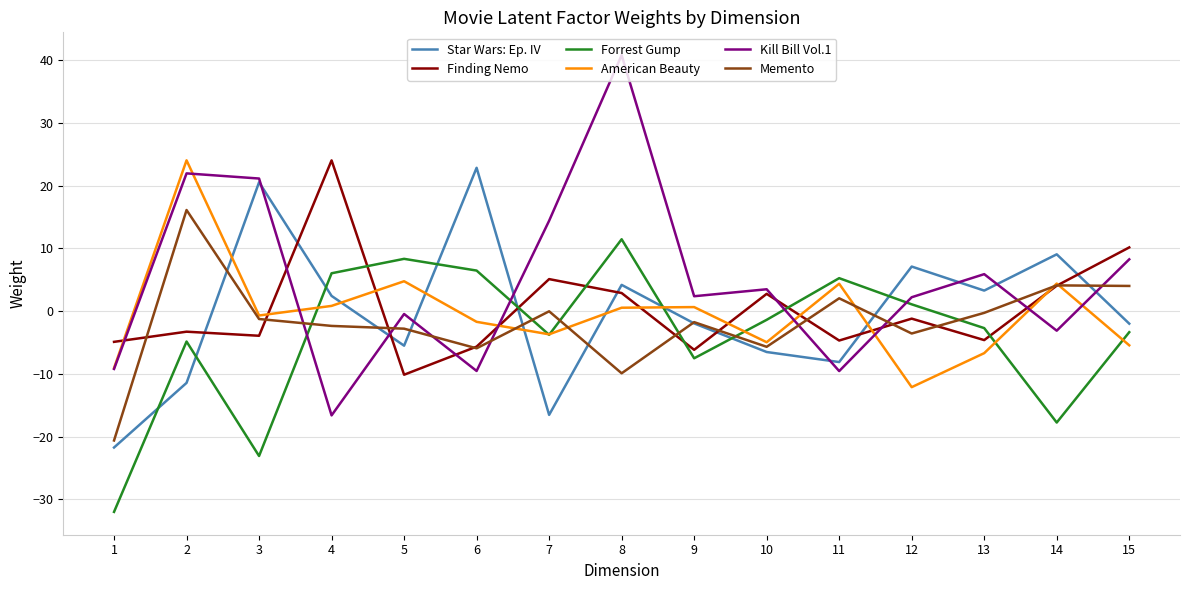

The value of Star Wars: Ep. IV at 10 is -6.5. True or false?

True